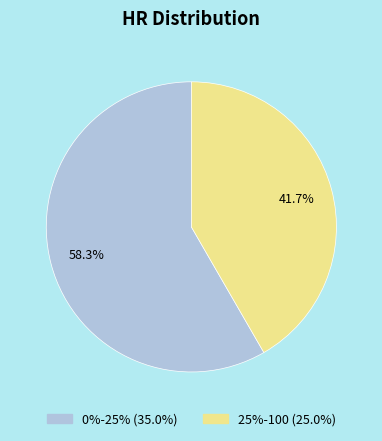

To the nearest percent, what is the difference between the largest and smallest slice percentages?

17%